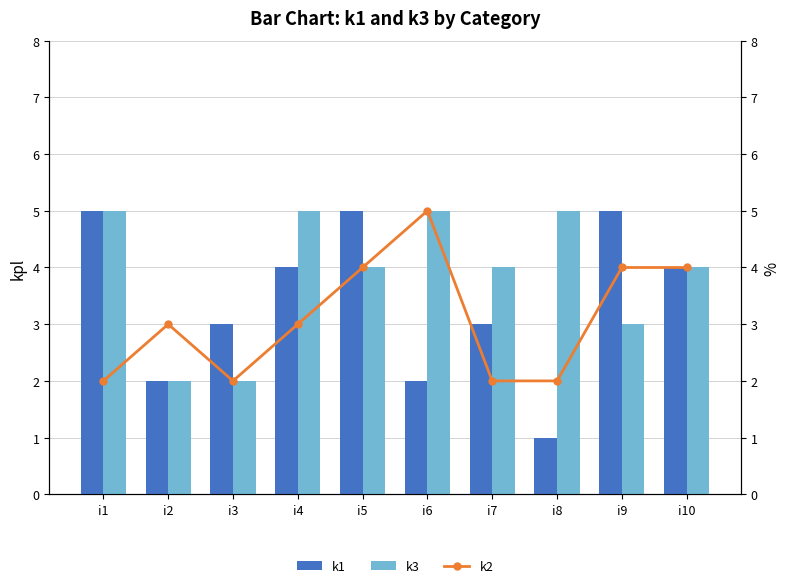

Reading right to left, list all the values displayed in this chart.

k1: i10=4	i9=5	i8=1	i7=3	i6=2	i5=5	i4=4	i3=3	i2=2	i1=5
k3: i10=4	i9=3	i8=5	i7=4	i6=5	i5=4	i4=5	i3=2	i2=2	i1=5
k2: i10=4	i9=4	i8=2	i7=2	i6=5	i5=4	i4=3	i3=2	i2=3	i1=2